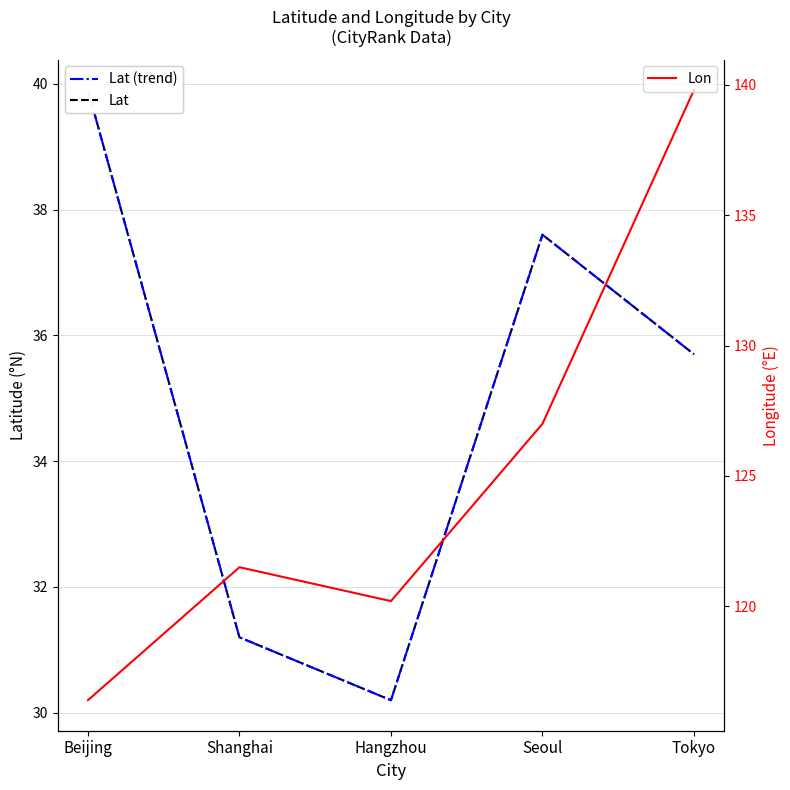

Rank the categories by Lat value from highest to lowest.

Beijing, Seoul, Tokyo, Shanghai, Hangzhou